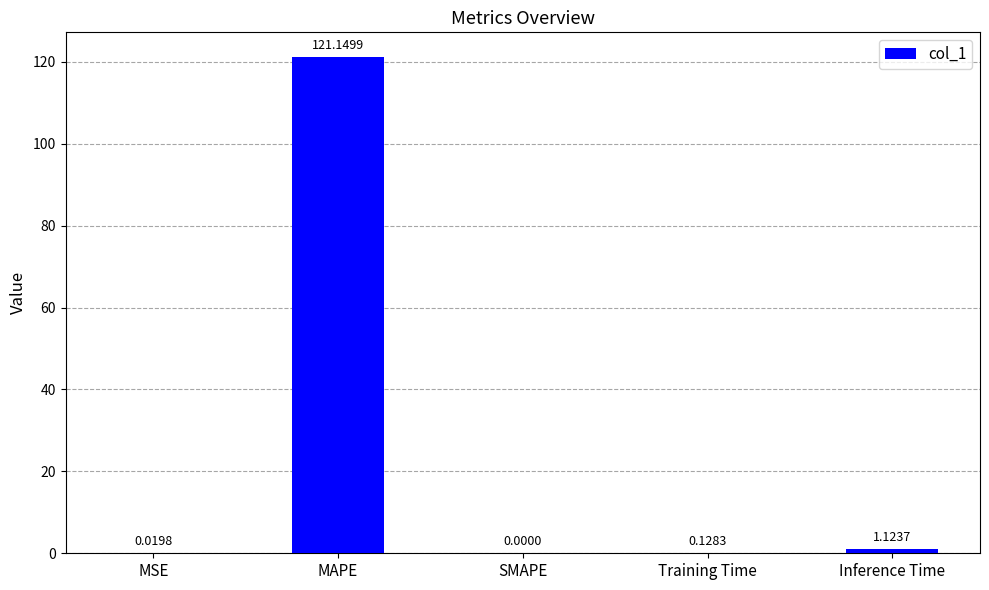

What is the change in value from SMAPE to Training Time?

+0.1